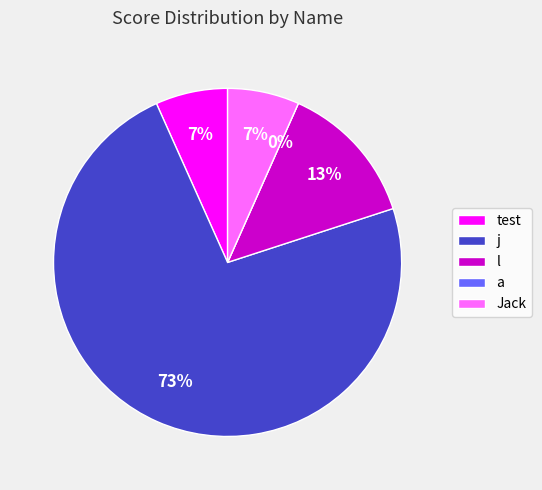

How many segments does this pie chart have?

5